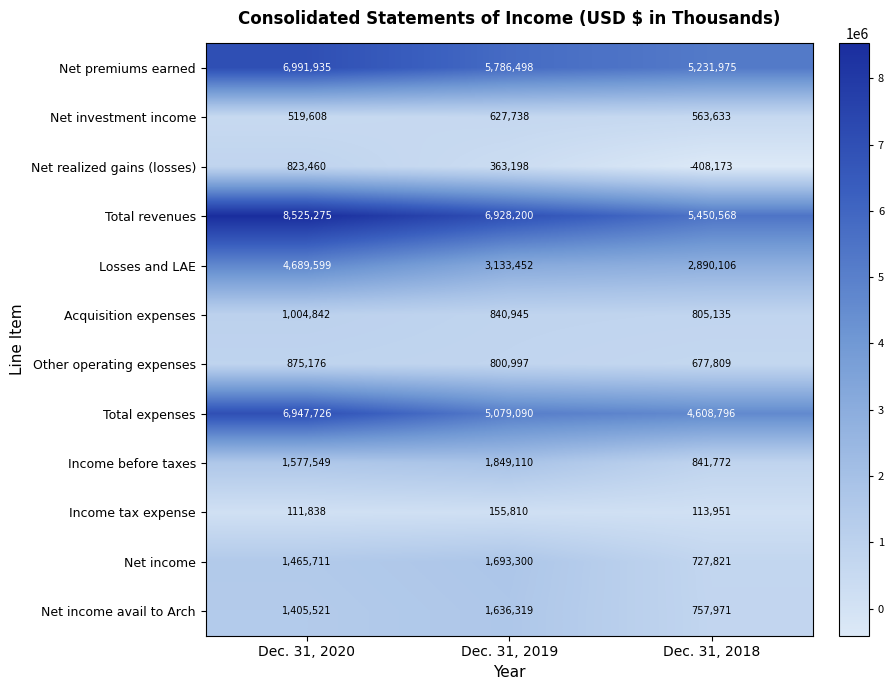

How many series are shown in this chart?

12